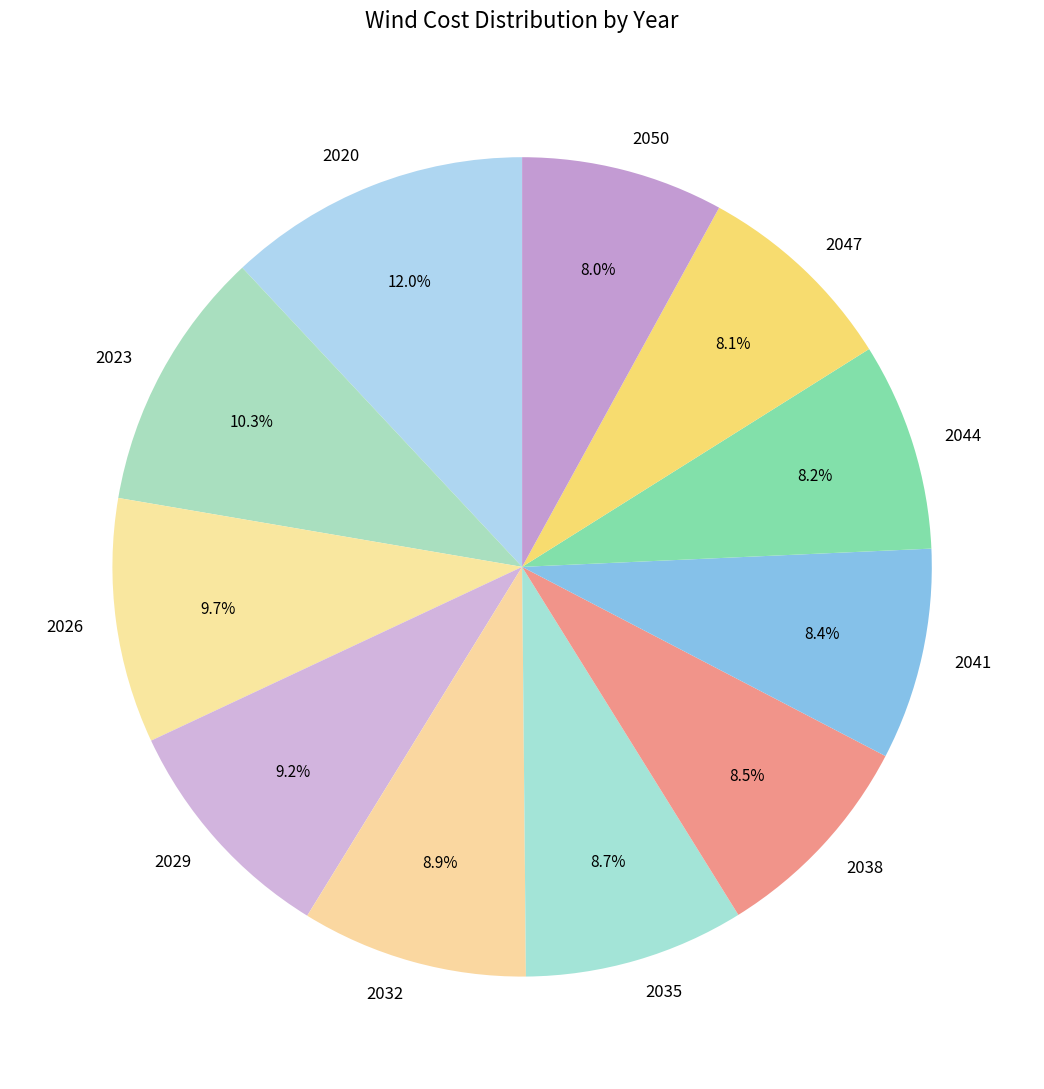

What percentage is the 2050 slice, to the nearest percent?

8%